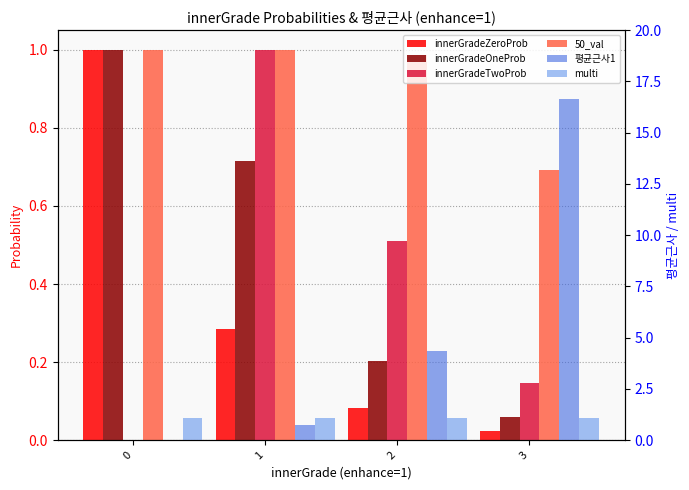

At 0, list the series in order from smallest to largest.

innerGradeTwoProb, 평균근사1, innerGradeZeroProb, innerGradeOneProb, 50_val, multi